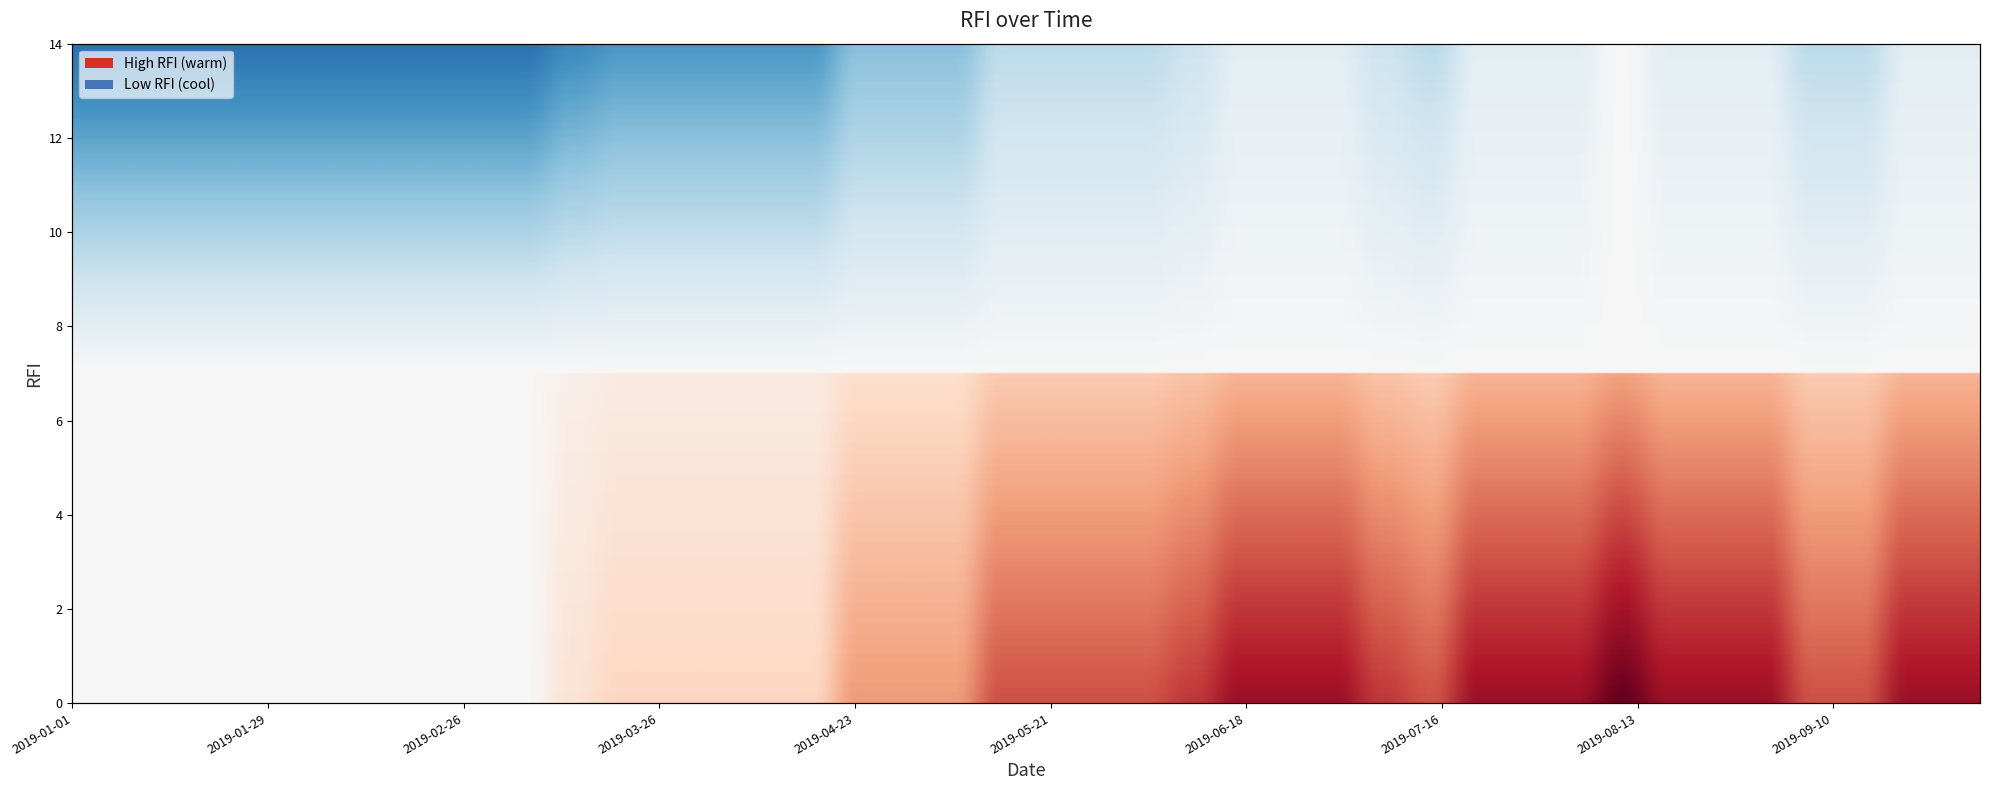

The chart shows a value of 1.4 at 2019-08-20. True or false?

False